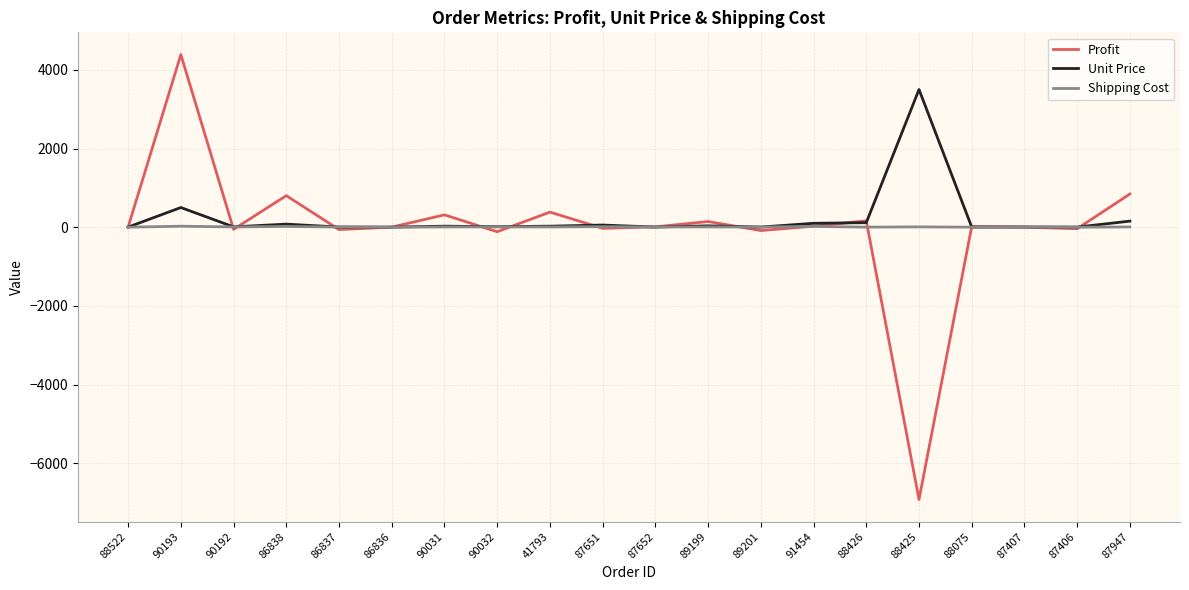

What position from the left is 87407?

18